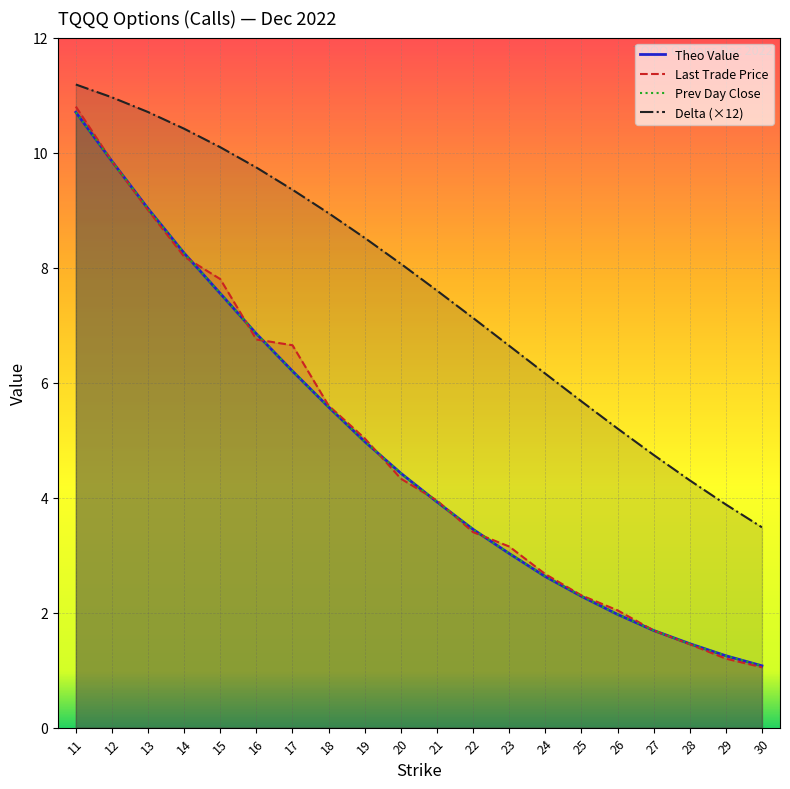

True or false: delta has a value of 10.4 at 14.

True